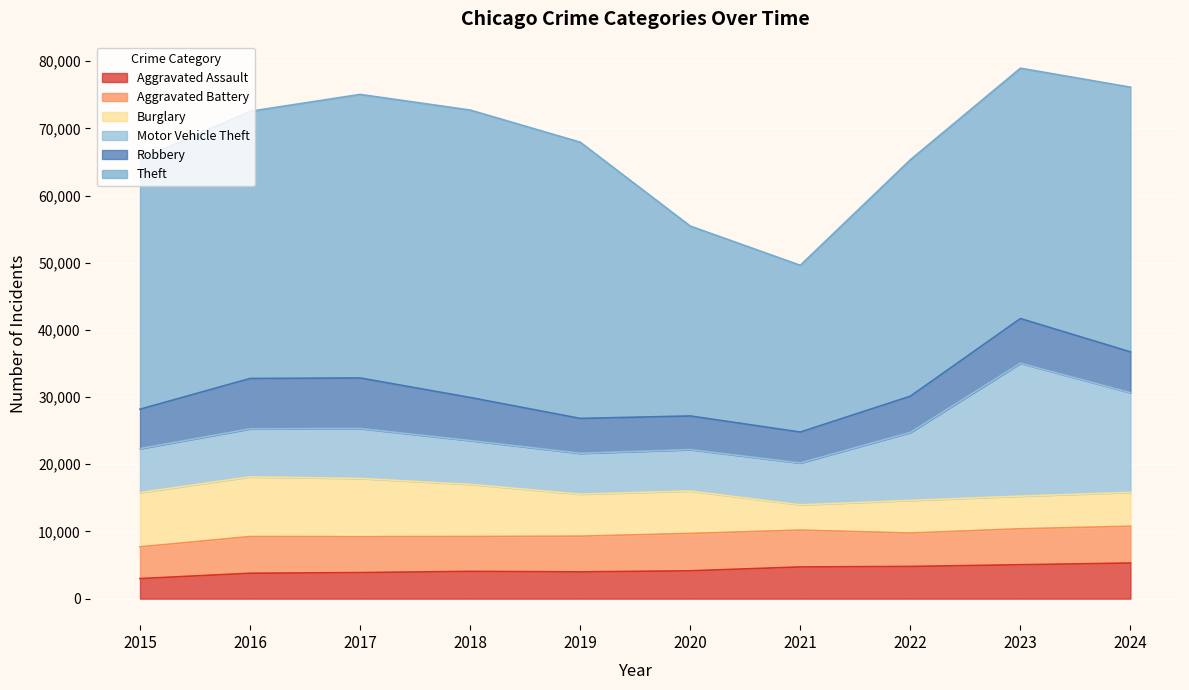

The Burglary series shows 6256 at 2019. True or false?

True